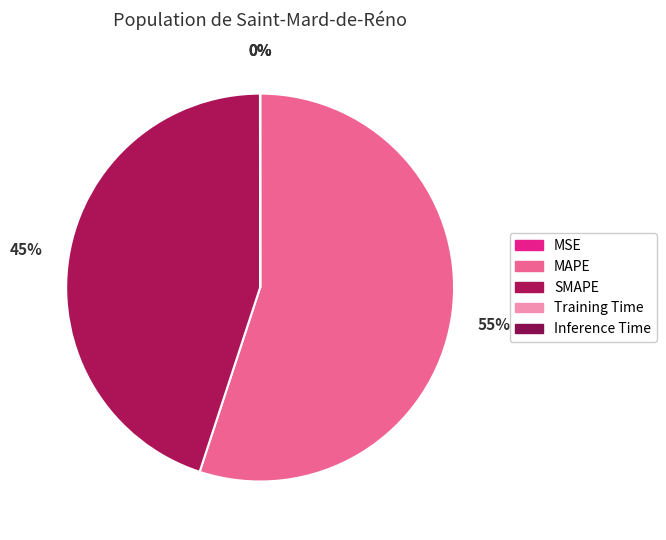

Is it true that Inference Time is 0% of the pie?

True